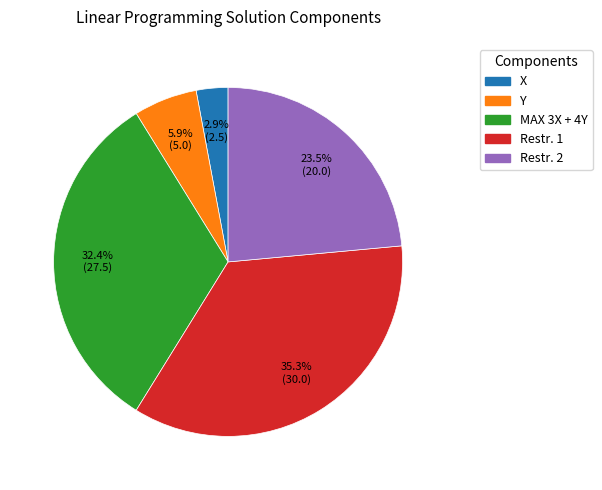

Count the number of slices in the pie.

5